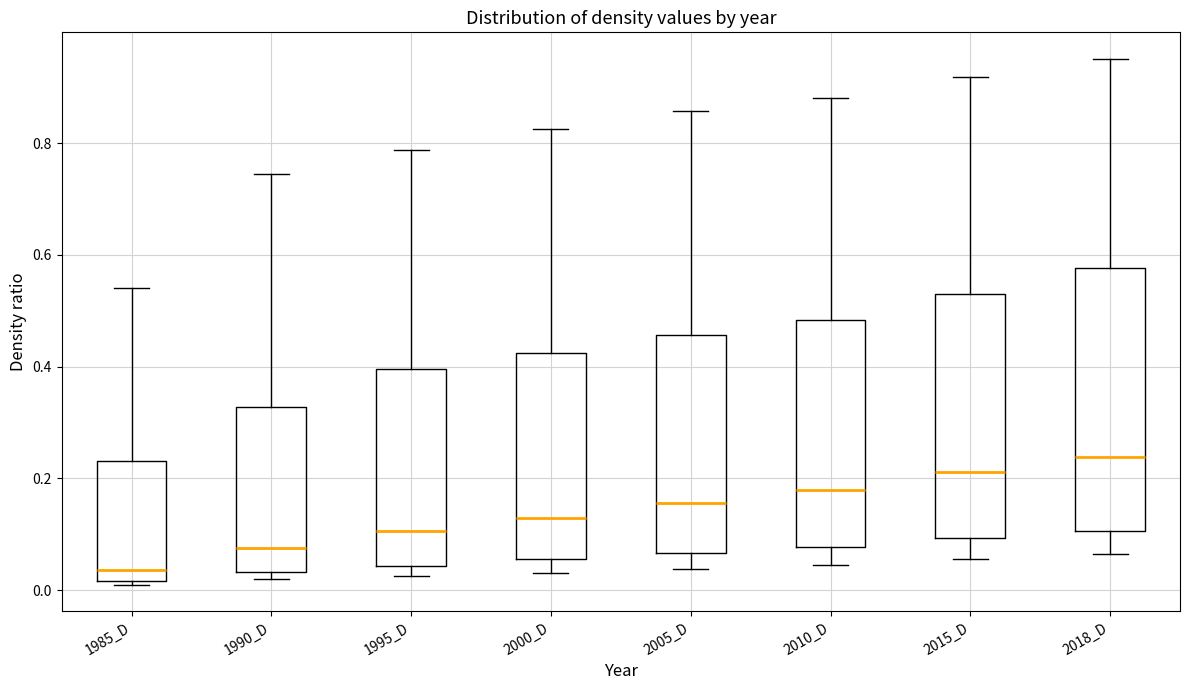

Reading left to right, read every box against the y-axis: the position of its median line, the range the box covers, and the ends of its whiskers. The values are not printed on the chart, so give them approximately, as read against the axis.

1985_D: median 0.04, box 0.02 to 0.24, whiskers 0.00 to 0.54
1990_D: median 0.08, box 0.04 to 0.32, whiskers 0.02 to 0.74
1995_D: median 0.10, box 0.04 to 0.40, whiskers 0.02 to 0.78
2000_D: median 0.12, box 0.06 to 0.42, whiskers 0.04 to 0.82
2005_D: median 0.16, box 0.06 to 0.46, whiskers 0.04 to 0.86
2010_D: median 0.18, box 0.08 to 0.48, whiskers 0.04 to 0.88
2015_D: median 0.22, box 0.10 to 0.52, whiskers 0.06 to 0.92
2018_D: median 0.24, box 0.10 to 0.58, whiskers 0.06 to 0.96